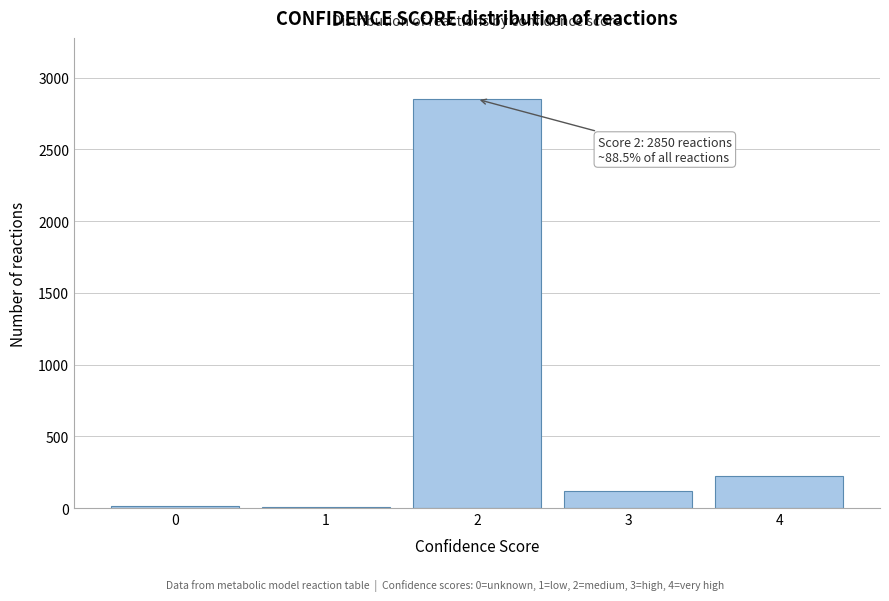

Approximately how many times larger is the value at 2 compared to 4?

12.6